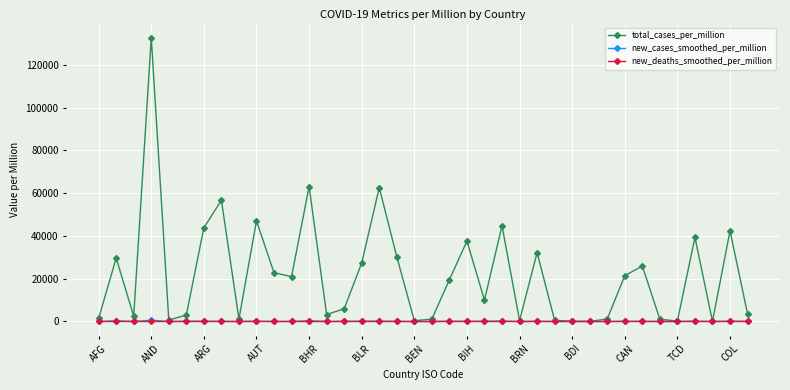

True or false: total_cases_per_million has more than 0 points higher than both neighbors.

True